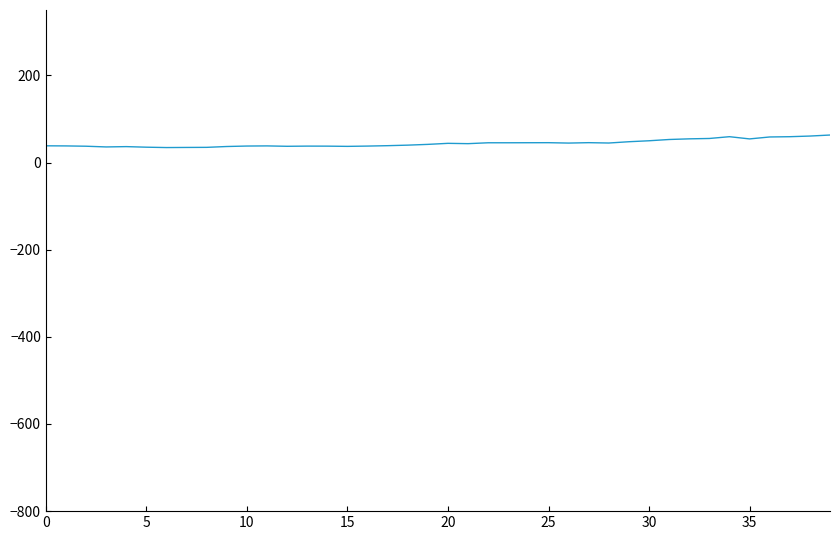

What is the minimum value shown in the chart?

34.3